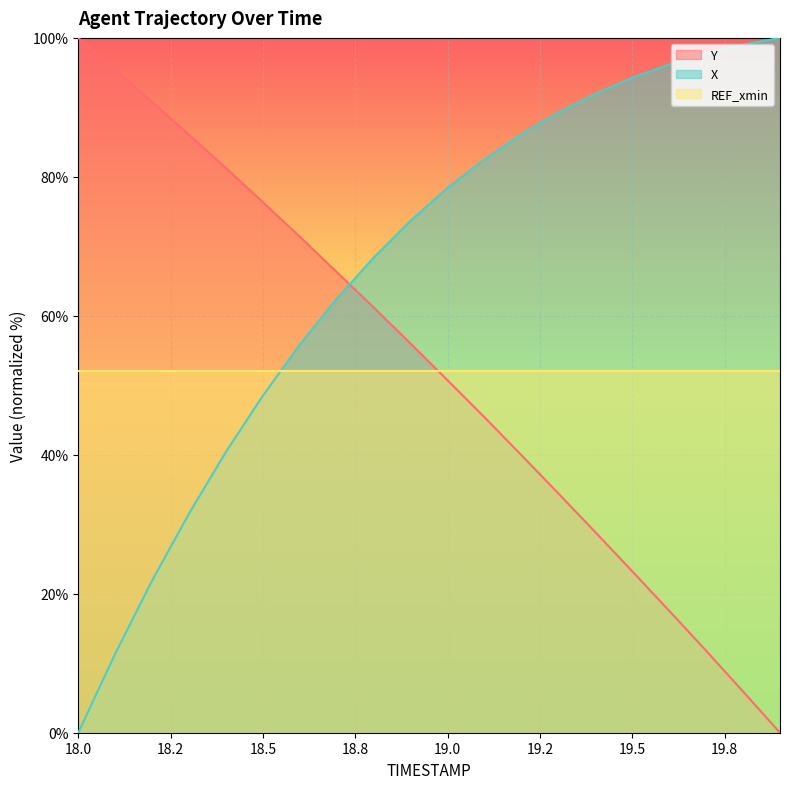

Which series has the largest total across all categories?

X